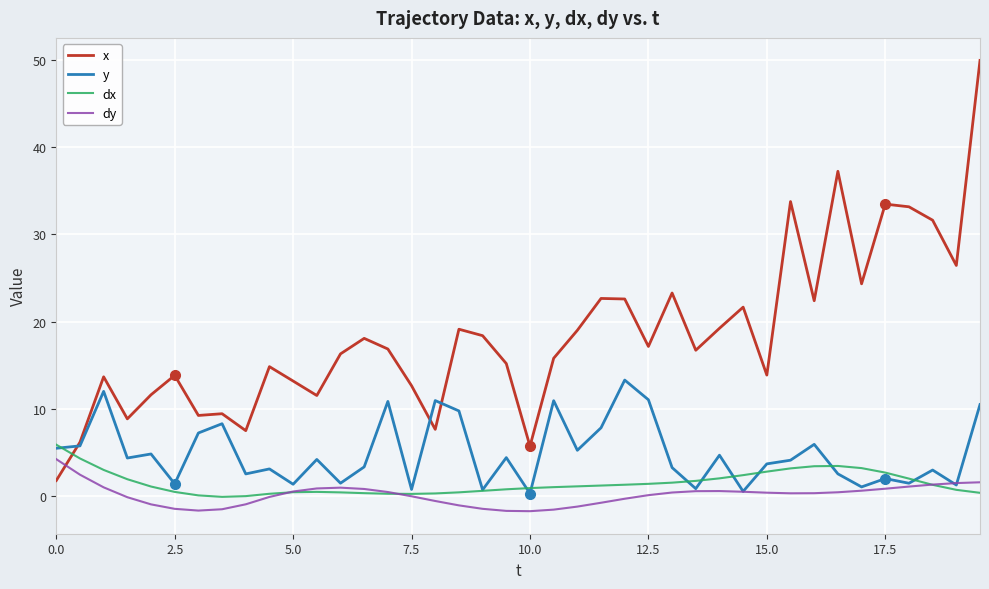

List the series in order of their peak value, highest first.

x, y, dx, dy